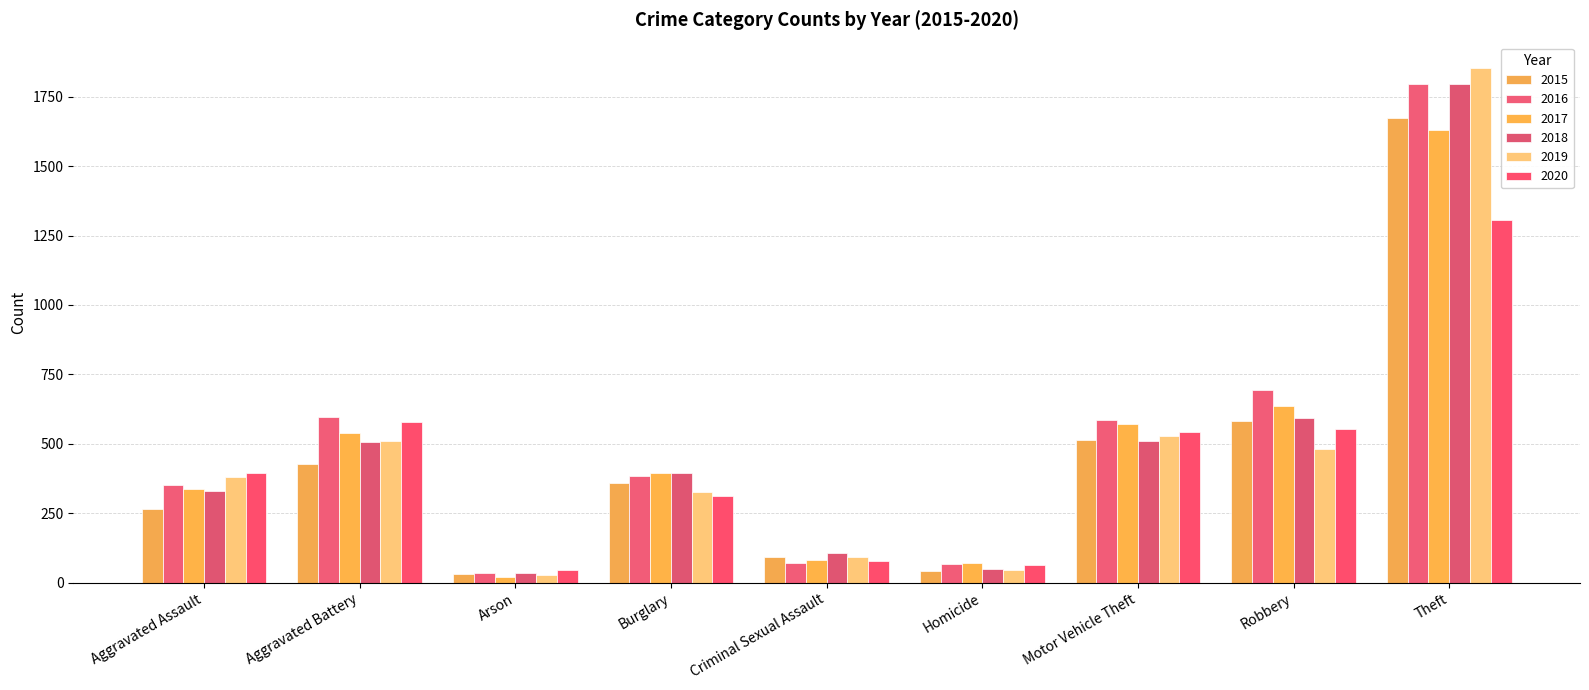

What is the difference between the highest and lowest values at Arson?

26